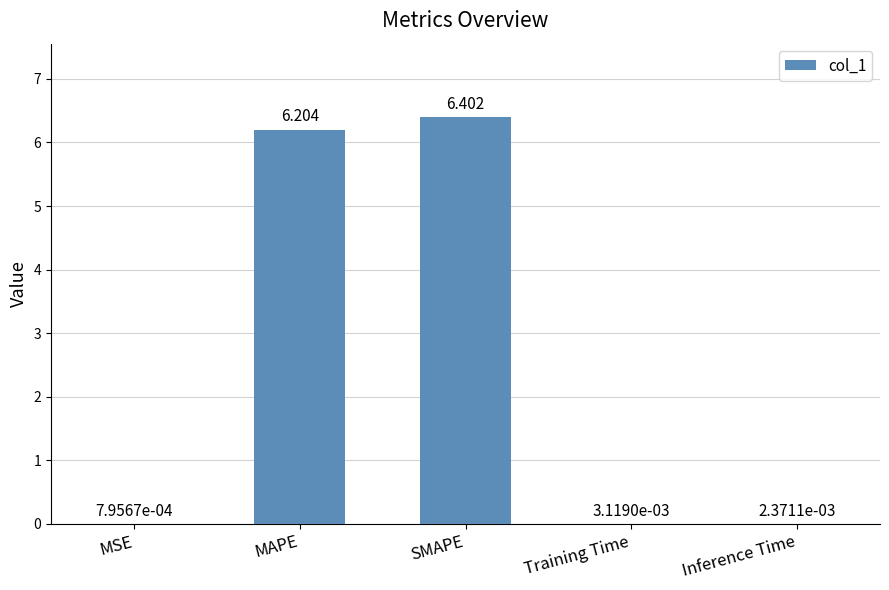

Between Training Time and MSE, which is larger?

Training Time